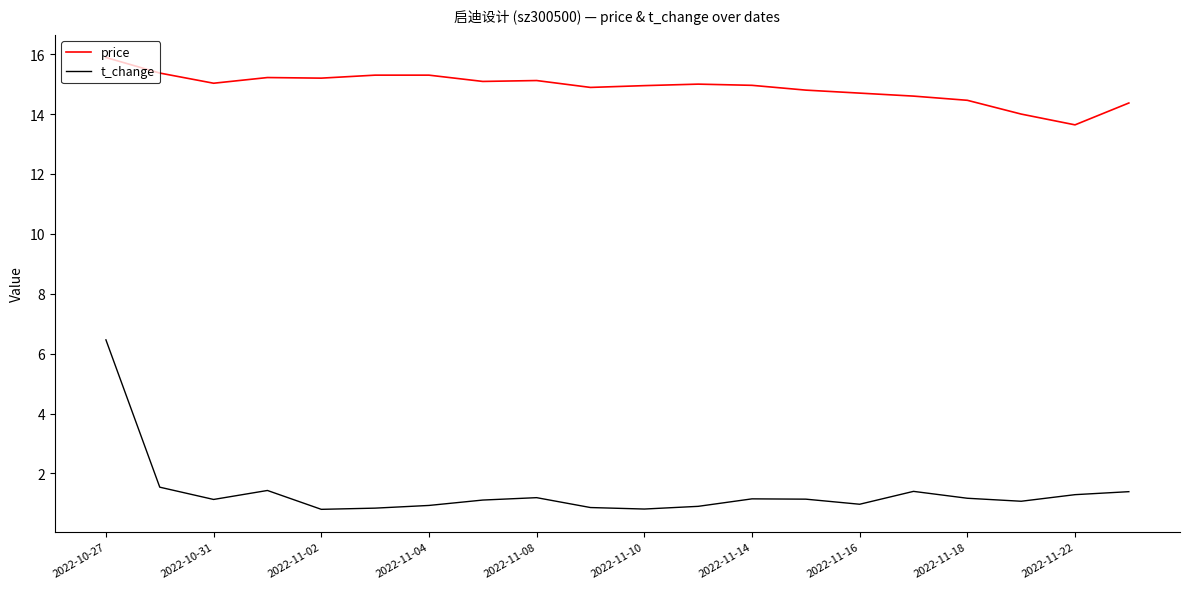

Which series has the largest total across all categories?

price